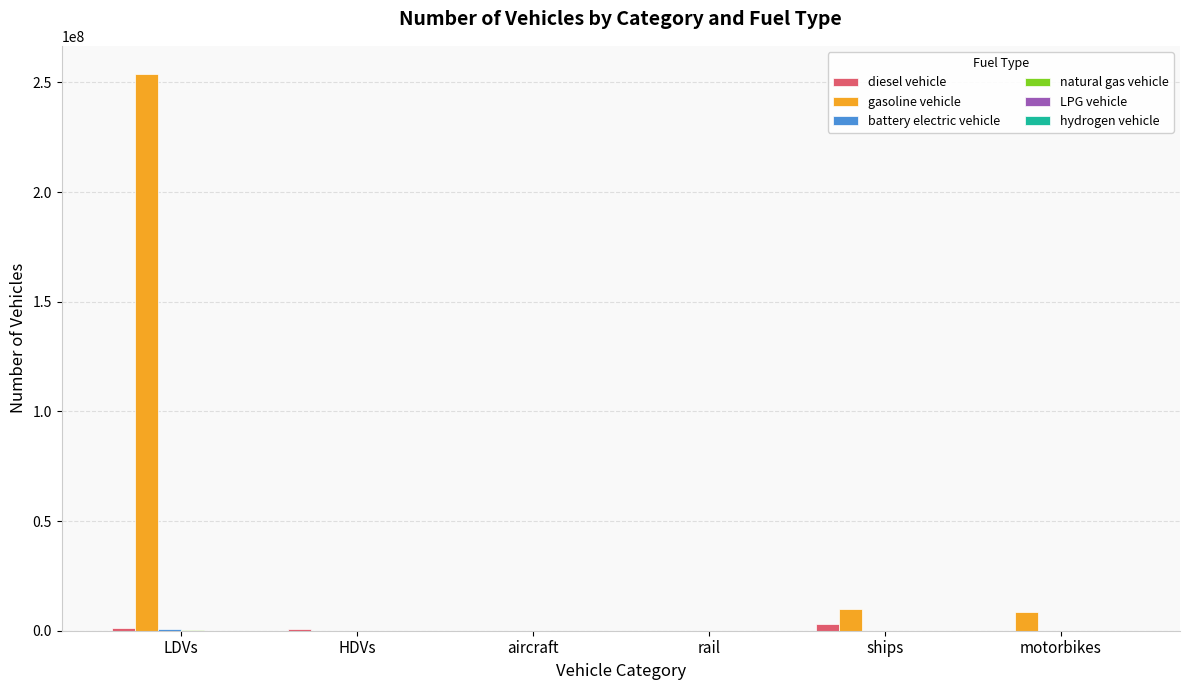

Count the number of data series in this chart.

6